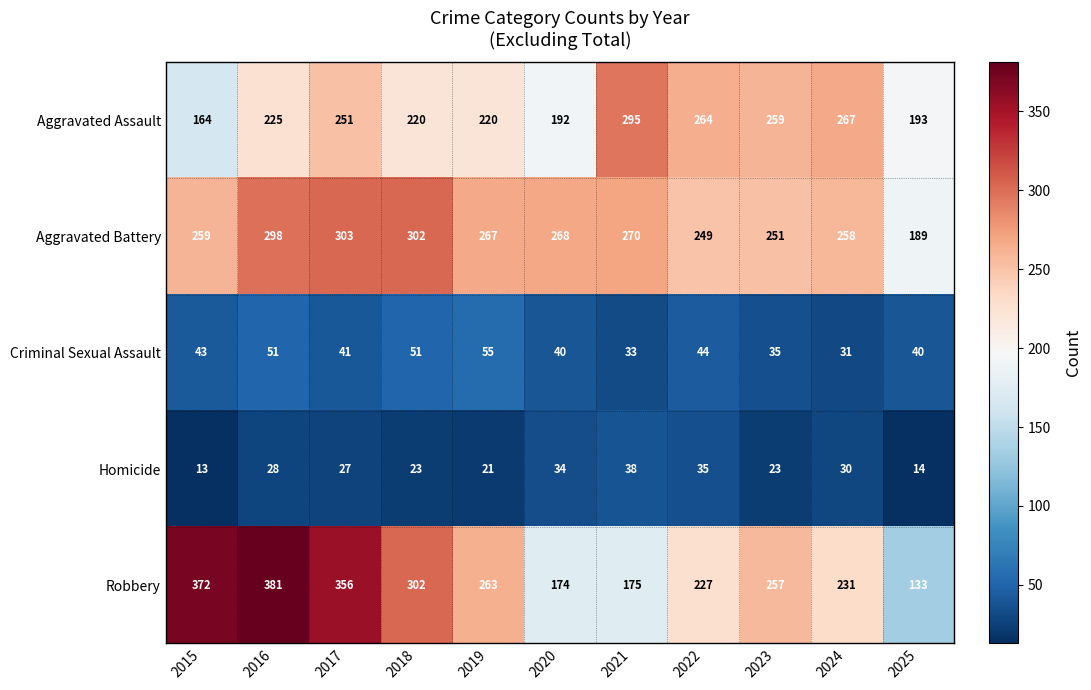

Which series has the widest spread of values?

Robbery